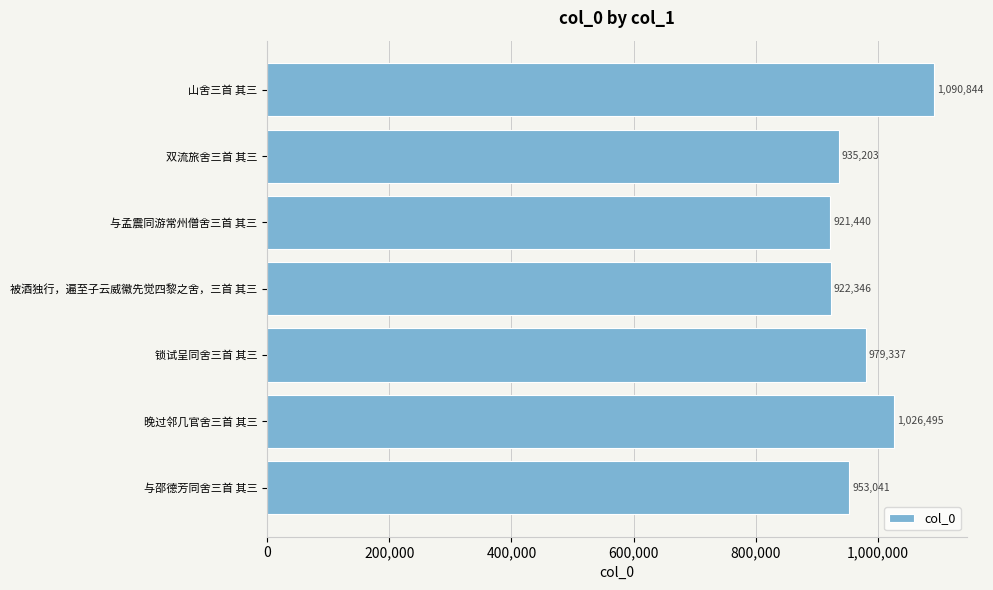

Approximately how many times larger is the value at 与邵德芳同舍三首 其三 compared to 晚过邻几官舍三首 其三?

0.9